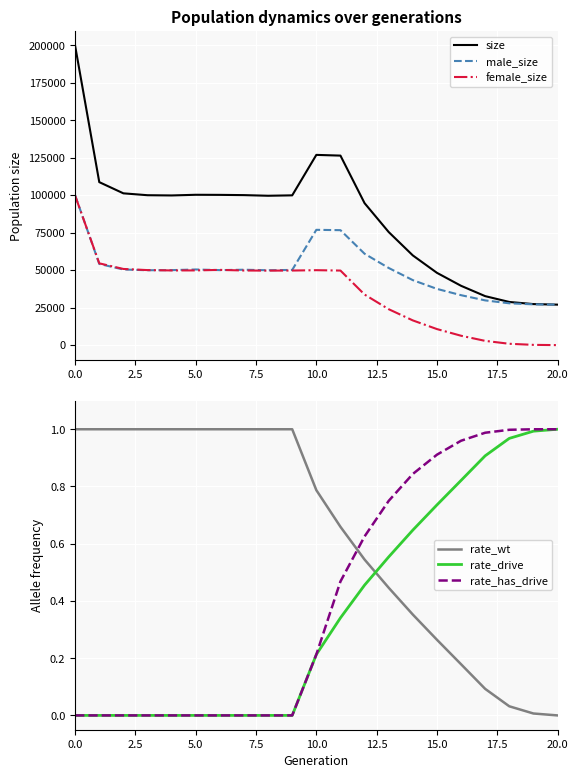

Reading left to right, what are all the values shown in this chart?

size: 199494.0	108692.0	101217.0	99967.0	99807.0	100252.0	100192.0	100032.0	99603.0	99878.0	126859.0	126375.0	94661.0	75410.0	59822.0	48212.0	39562.0	32665.0	28782.0	27365.0	27000.0
male_size: 99871.0	54152.0	50428.0	49937.0	50005.0	50436.0	50017.0	50276.0	49923.0	50147.0	76885.0	76657.0	60935.0	51452.0	43341.0	37509.0	33305.0	29831.0	27886.0	27191.0	27000.0
female_size: 99623.0	54540.0	50789.0	50030.0	49802.0	49816.0	50175.0	49756.0	49680.0	49731.0	49974.0	49718.0	33726.0	23958.0	16481.0	10703.0	6257.0	2834.0	896.0	174.0	0.0
rate_wt: 1.0	1.0	1.0	1.0	1.0	1.0	1.0	1.0	1.0	1.0	0.8	0.7	0.5	0.4	0.4	0.3	0.2	0.1	0.0	0.0	0.0
rate_drive: 0.0	0.0	0.0	0.0	0.0	0.0	0.0	0.0	0.0	0.0	0.2	0.3	0.5	0.6	0.6	0.7	0.8	0.9	1.0	1.0	1.0
rate_has_drive: 0.0	0.0	0.0	0.0	0.0	0.0	0.0	0.0	0.0	0.0	0.2	0.5	0.6	0.7	0.8	0.9	1.0	1.0	1.0	1.0	1.0